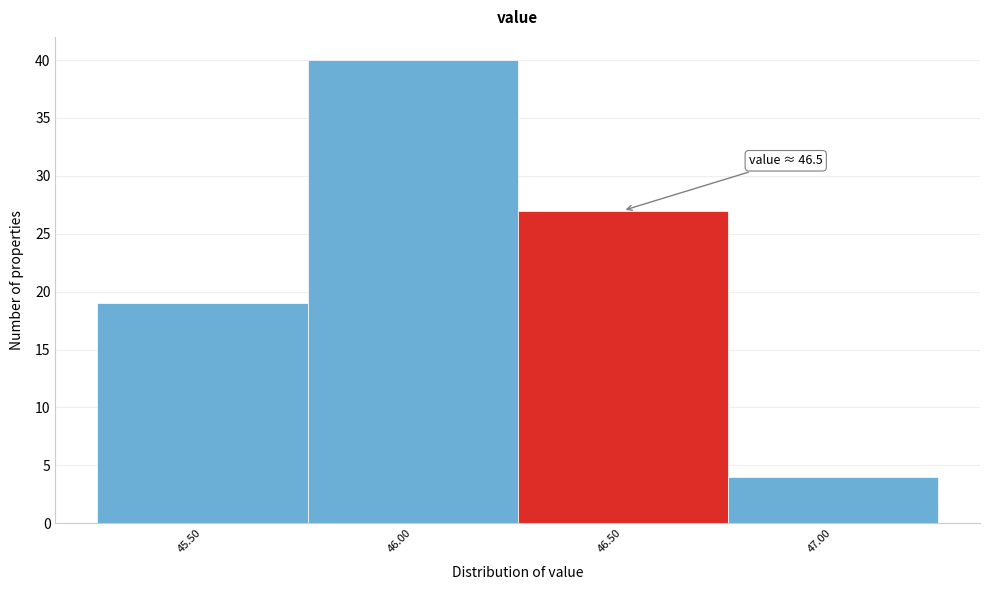

Reading left to right, extract all data points from this chart.

19	40	27	4